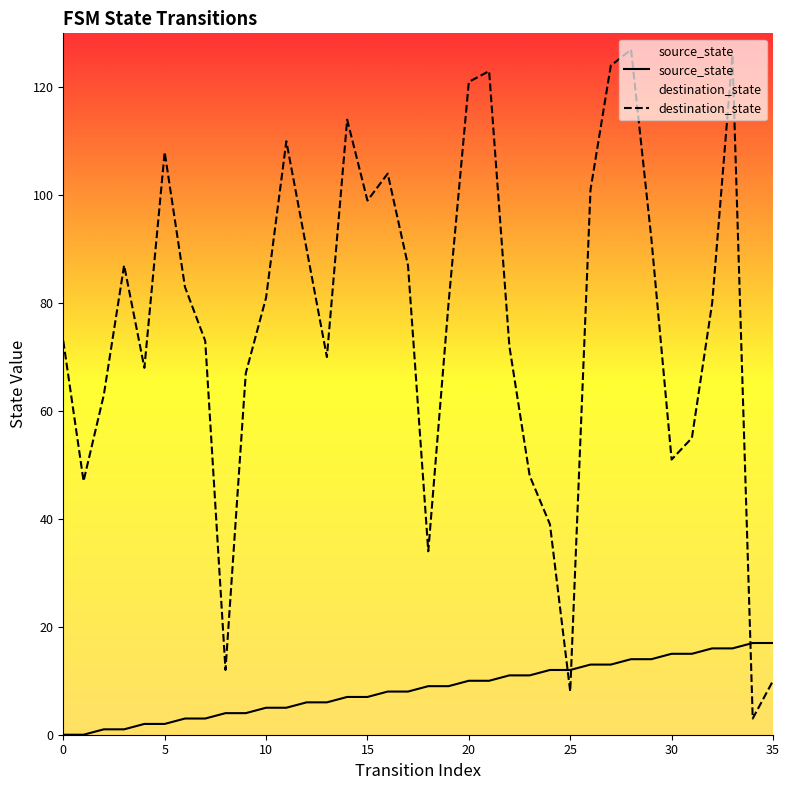

What is the difference between the maximum and minimum values in the destination_state series?

124